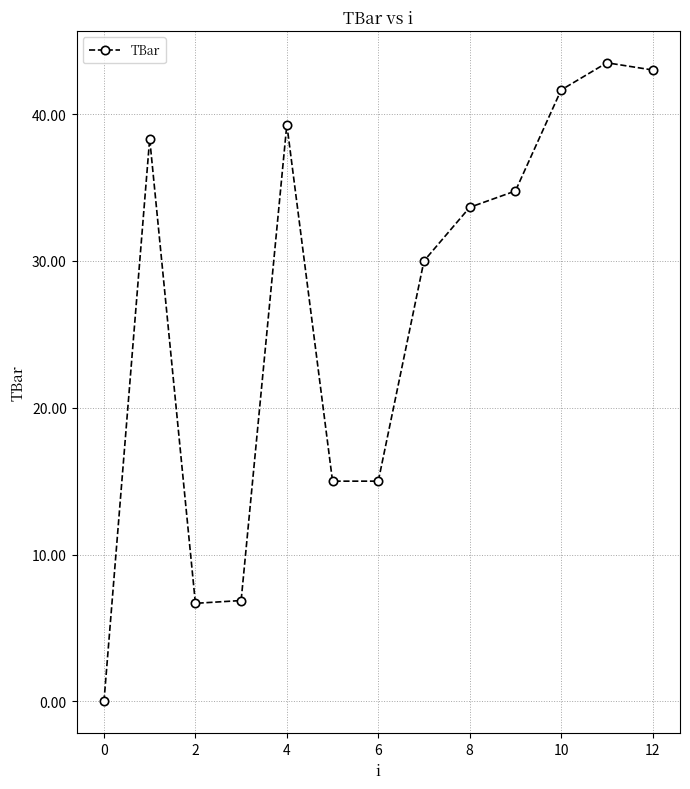

What is the value of the 2nd point from the left?

38.3